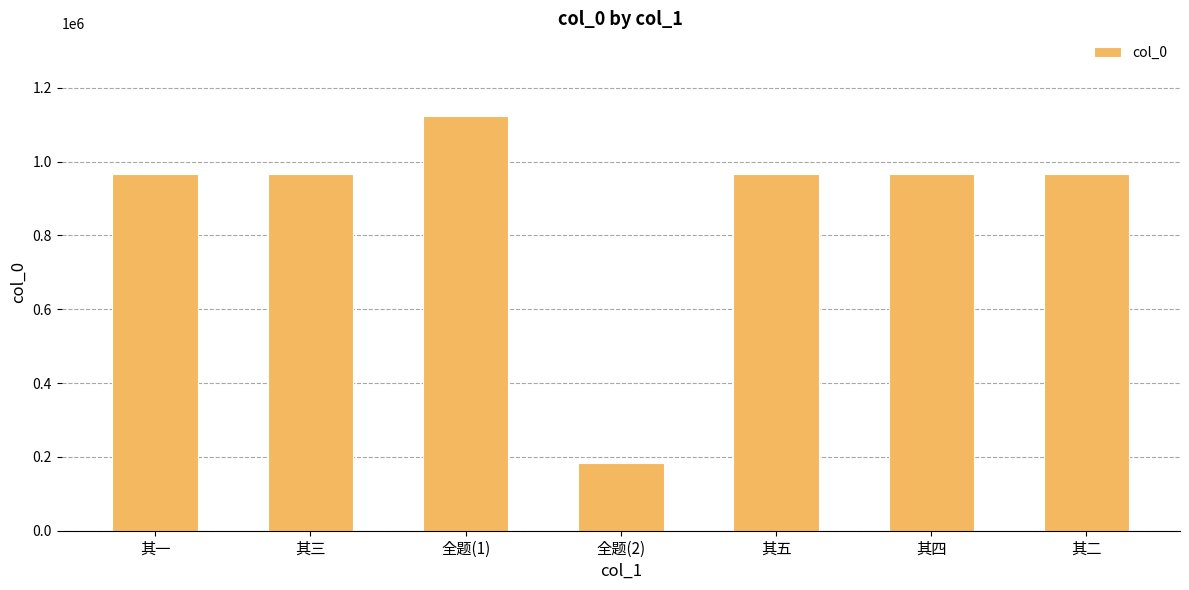

At which category does the chart reach its minimum across all series?

全题(2)